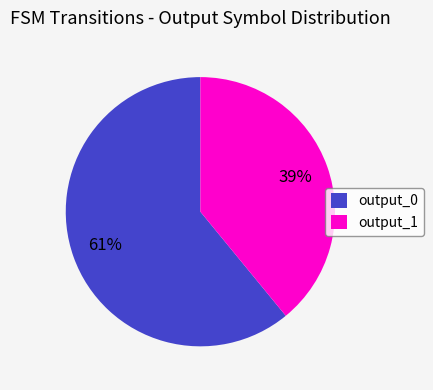

Rank the categories by value from lowest to highest.

output_1, output_0